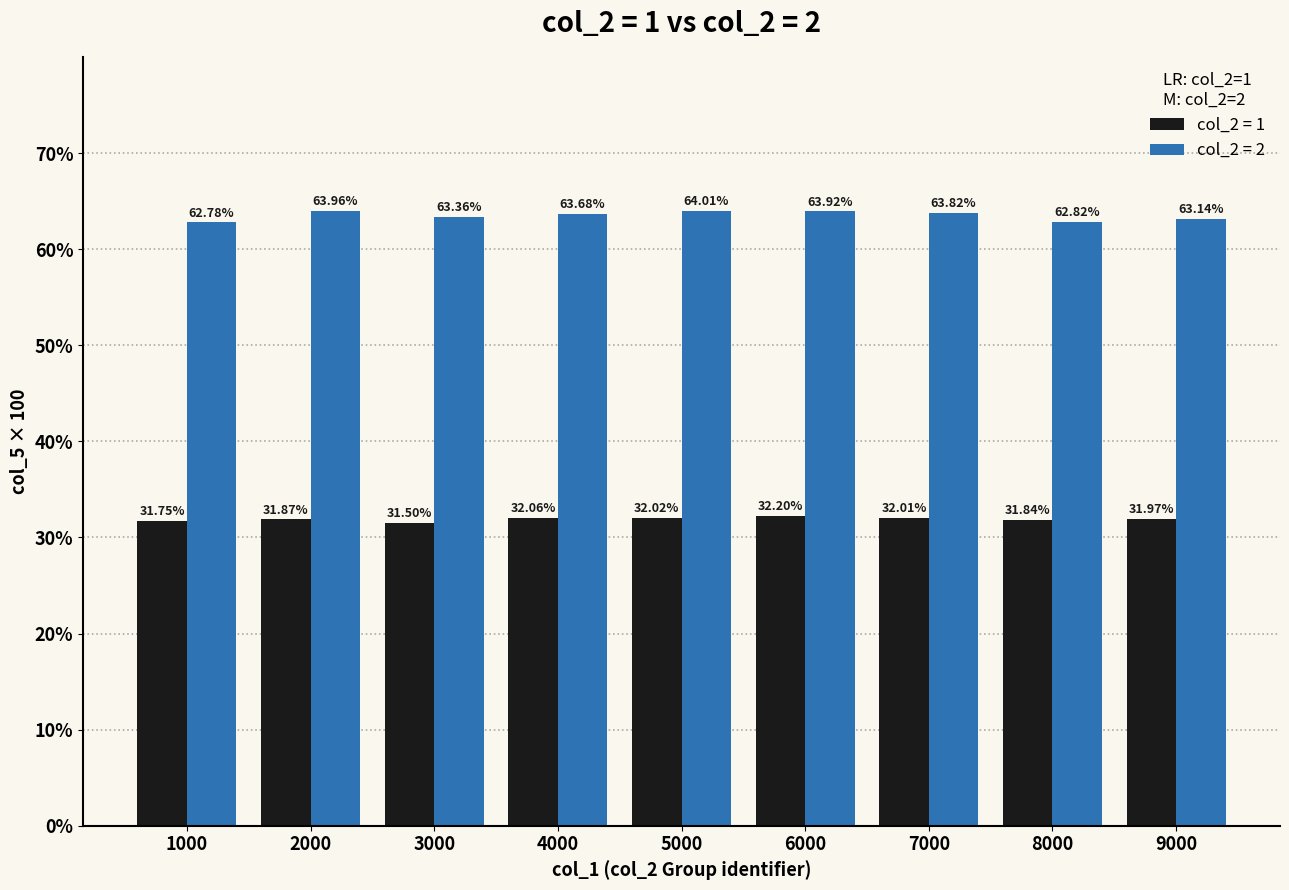

Rank the series by their maximum value, from highest to lowest.

col_2 = 2, col_2 = 1